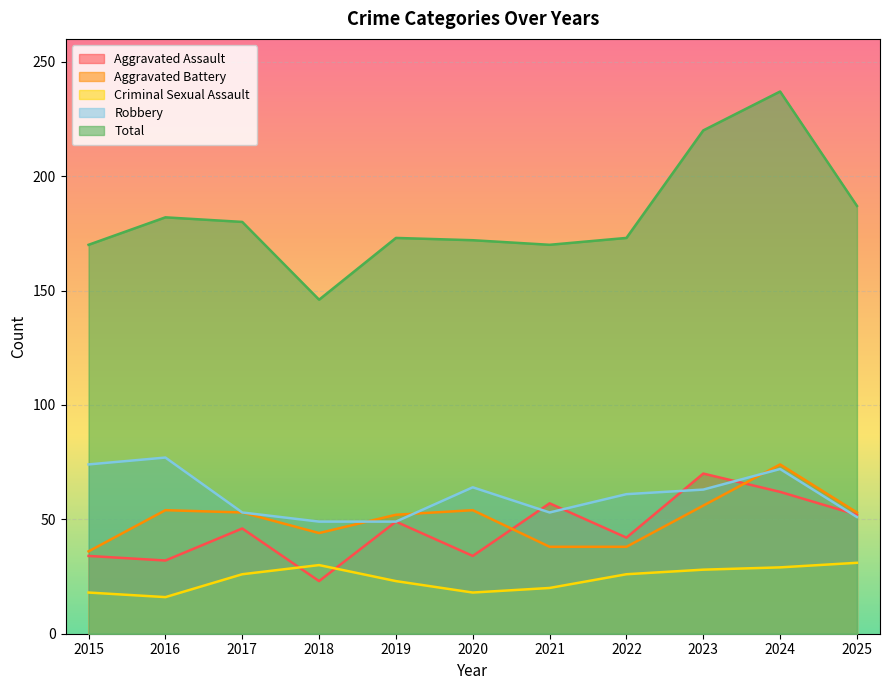

At how many categories does at least one series exceed 83?

11